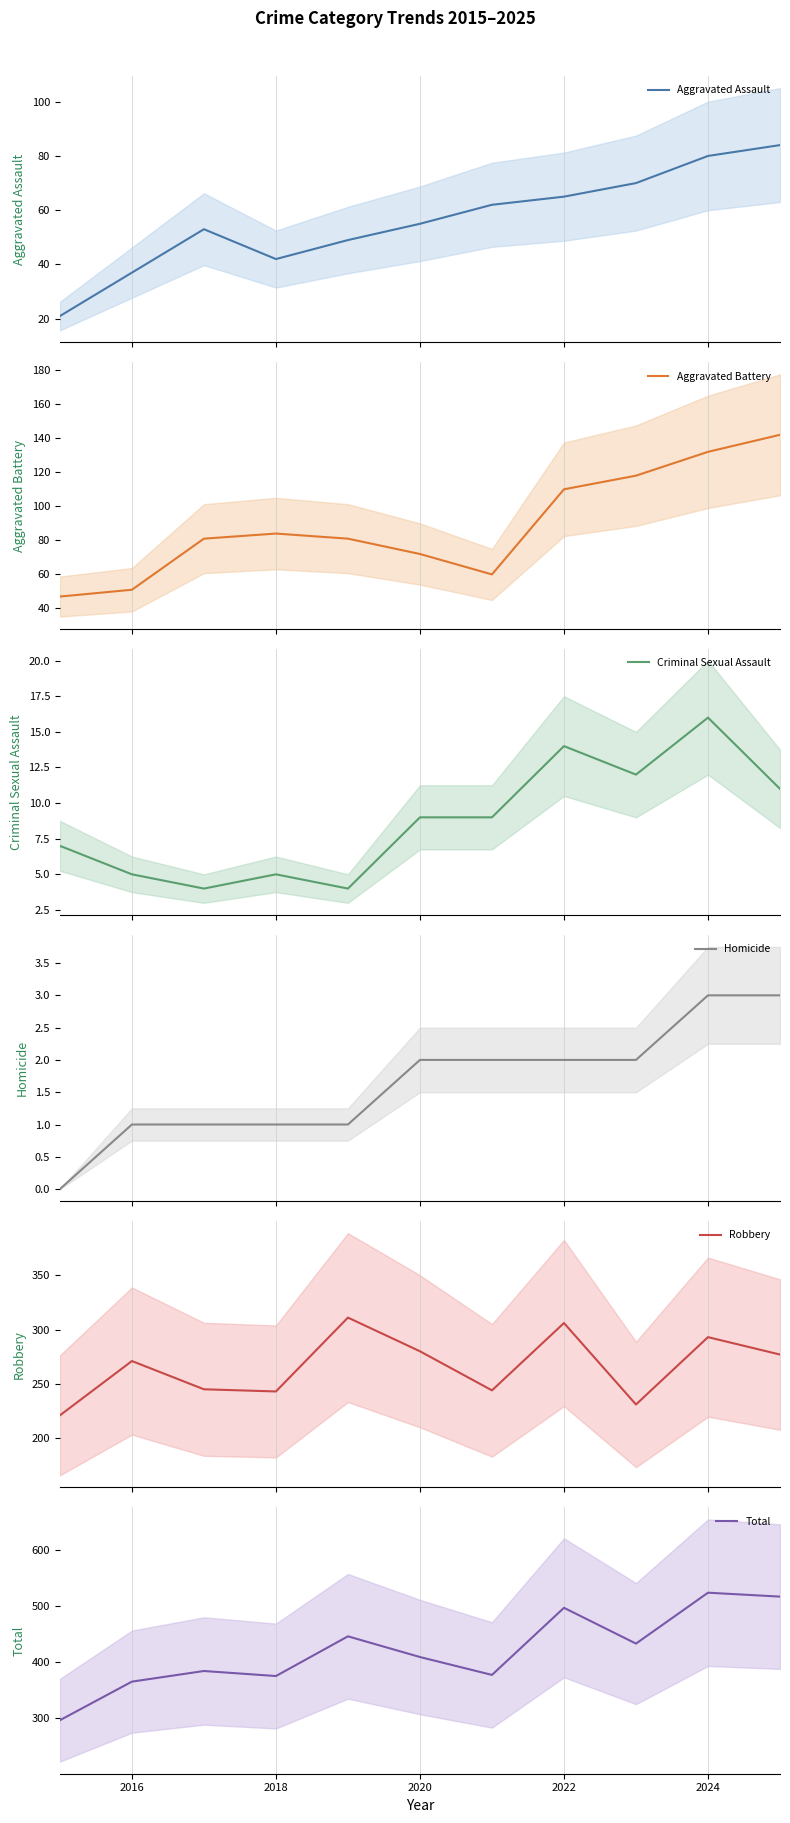

Which series has the largest total across all categories?

Total